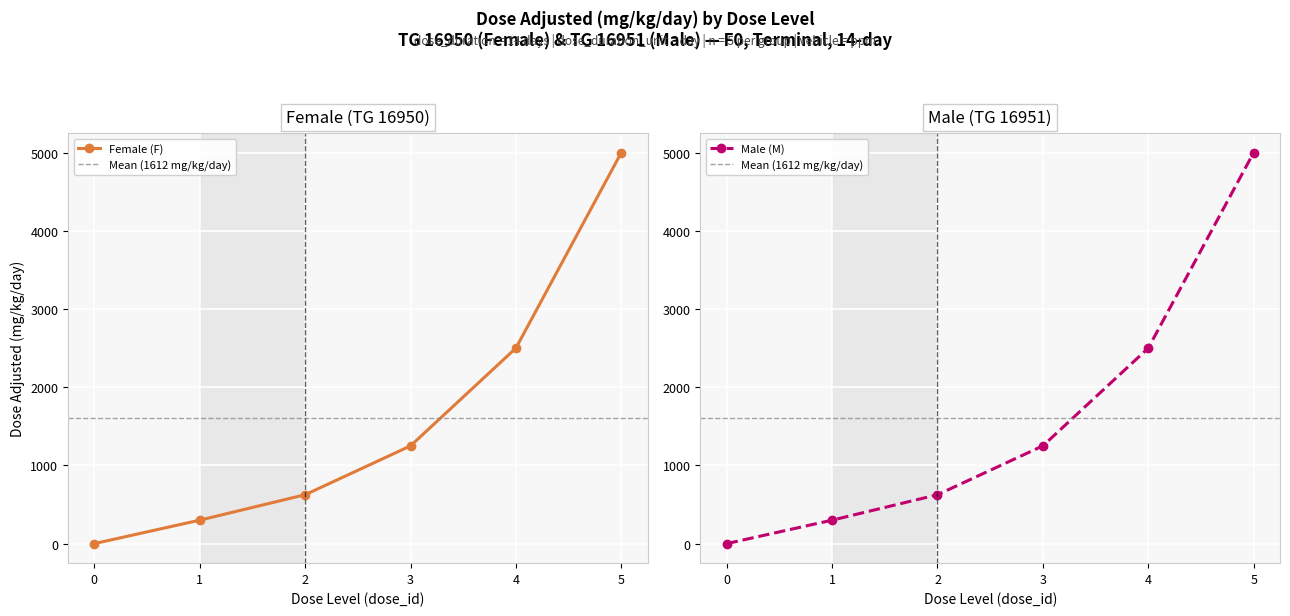

What is the greatest value displayed?

5000